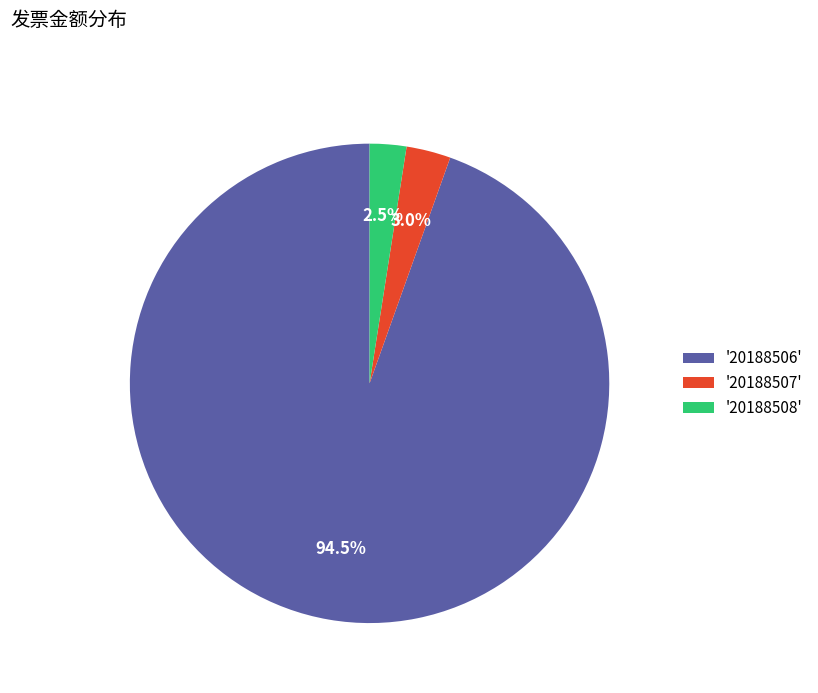

Which category accounts for the majority?

'20188506'